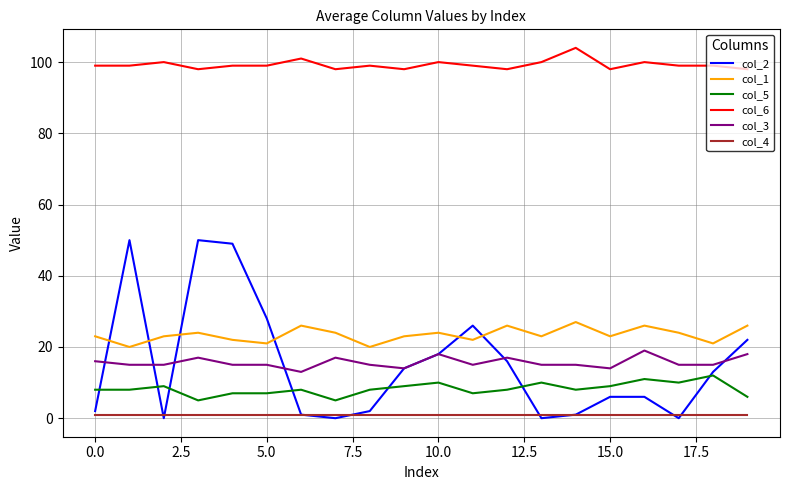

What is the greatest value displayed?

104